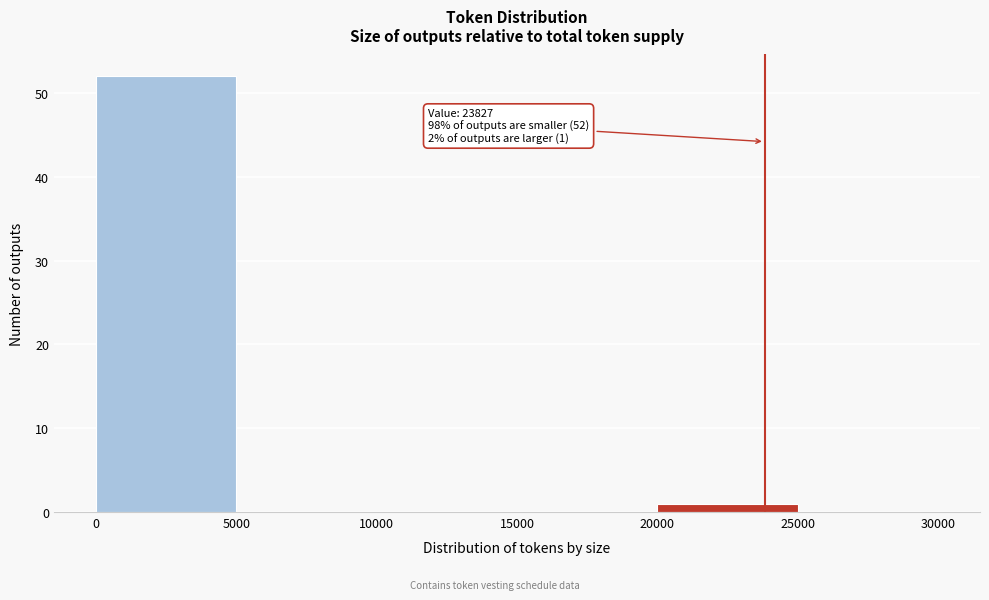

Which range on the x-axis has the tallest bar?

0 to 5000